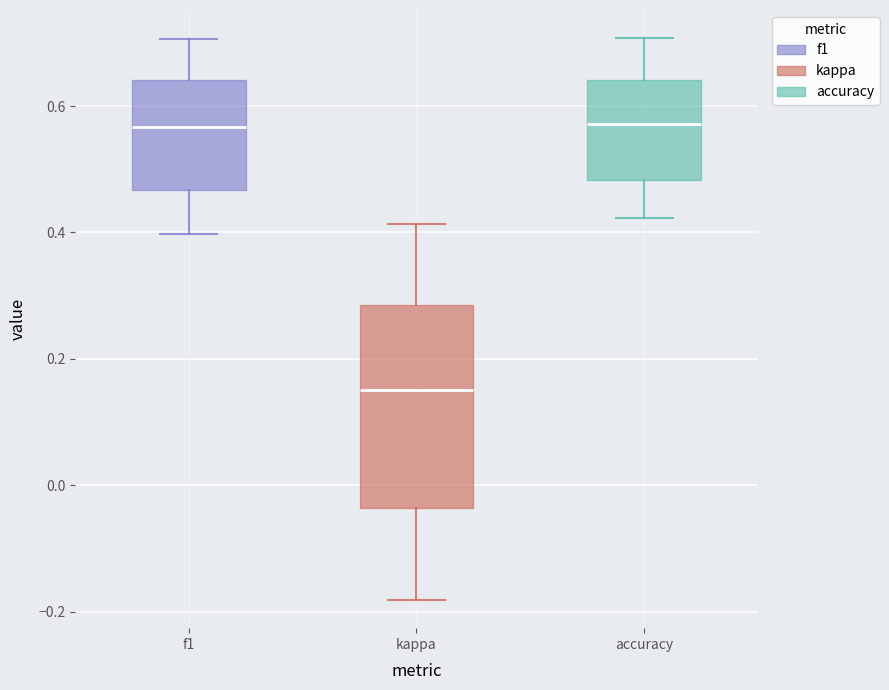

Reading left to right, read every box against the y-axis: the position of its median line, the range the box covers, and the ends of its whiskers. The values are not printed on the chart, so give them approximately, as read against the axis.

f1: median 0.56, box 0.46 to 0.64, whiskers 0.40 to 0.70
kappa: median 0.16, box -0.04 to 0.28, whiskers -0.18 to 0.42
accuracy: median 0.58, box 0.48 to 0.64, whiskers 0.42 to 0.70